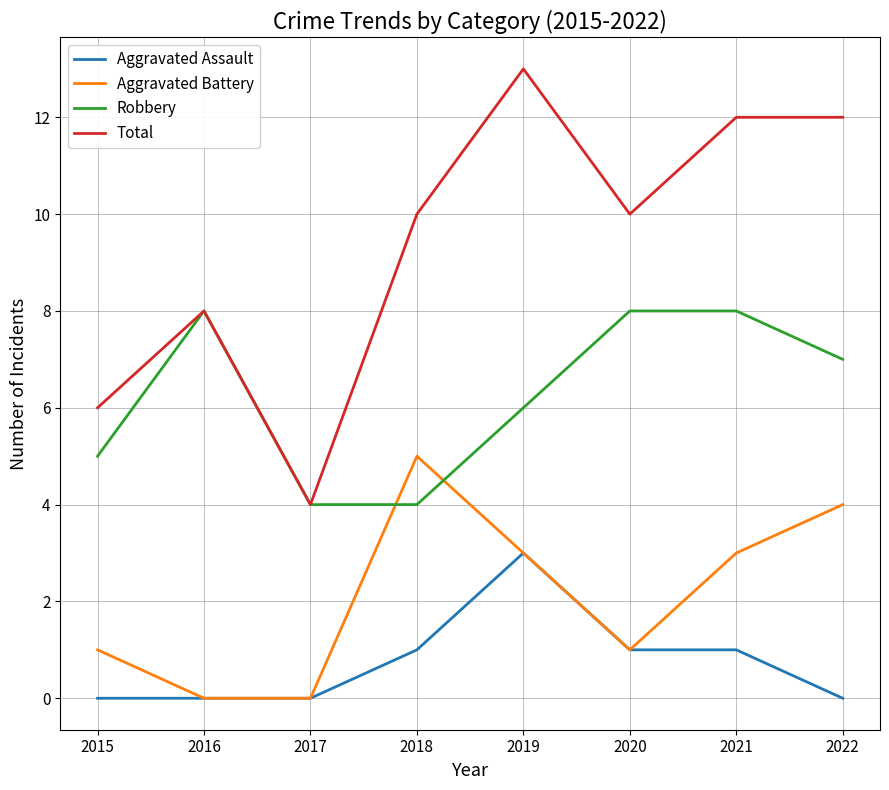

Rank the series by their maximum value, from lowest to highest.

Aggravated Assault, Aggravated Battery, Robbery, Total